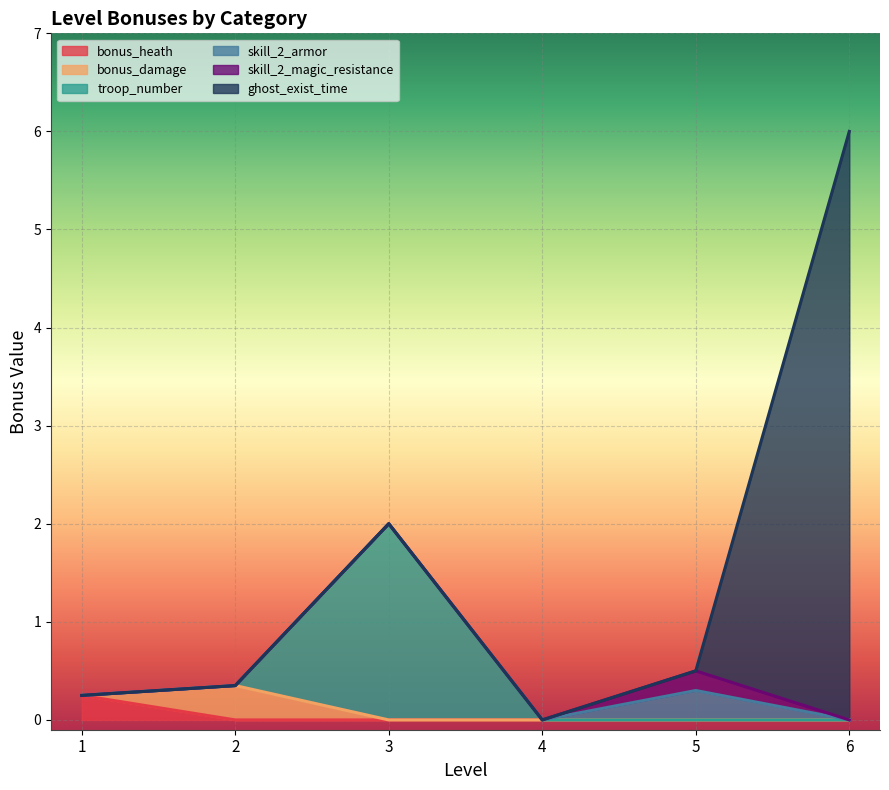

At how many categories does at least one series exceed 1?

2